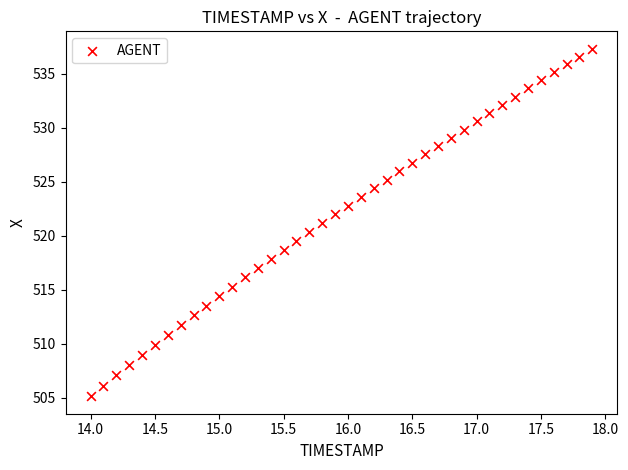

What is the range of Y values (max minus min)?

32.2